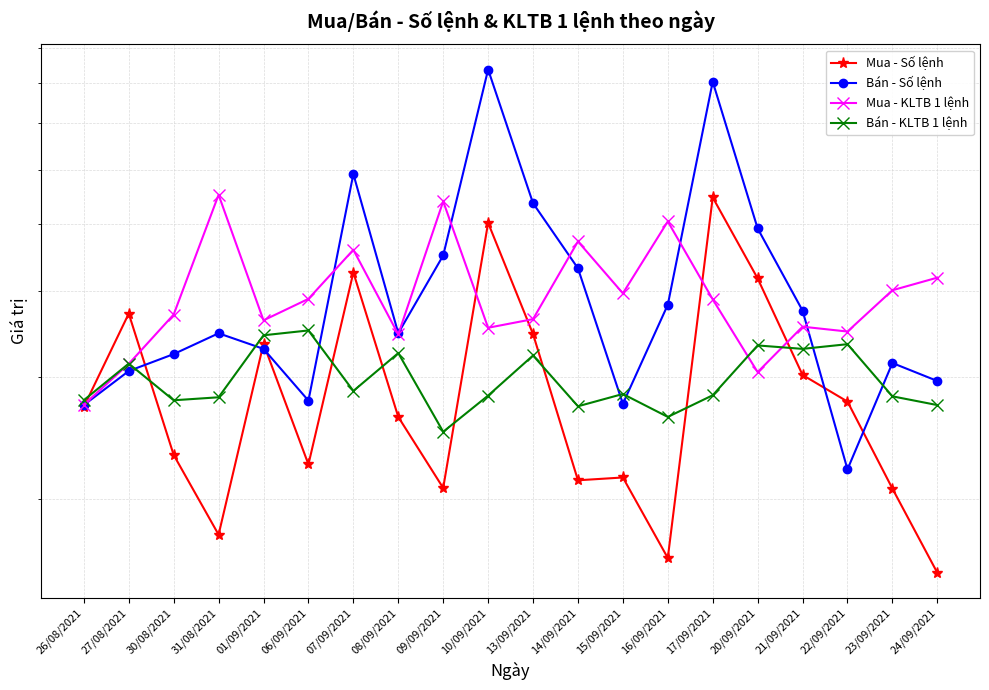

At how many categories does at least one series exceed 4905?

8